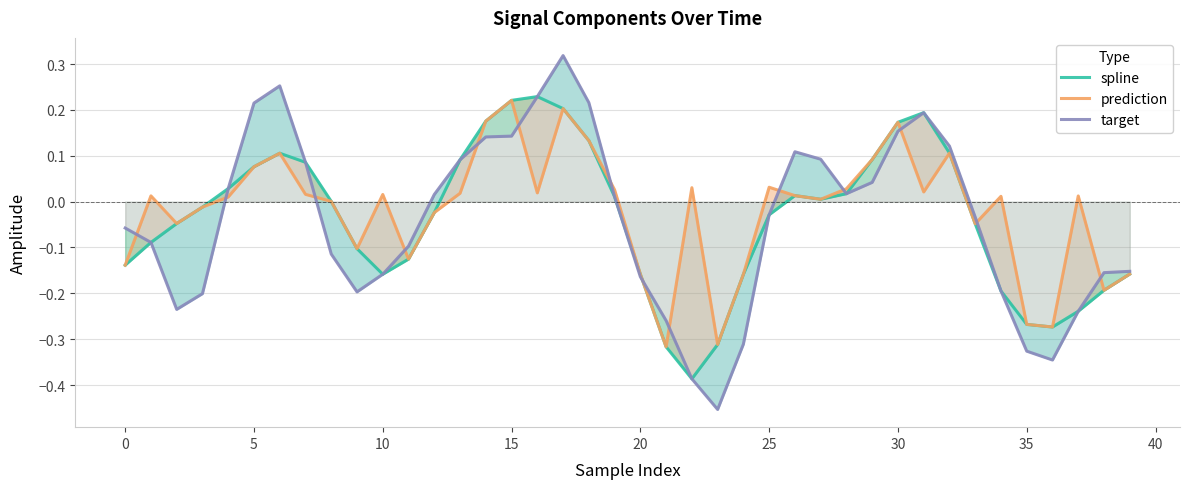

How many data points in target are less than 0?

21